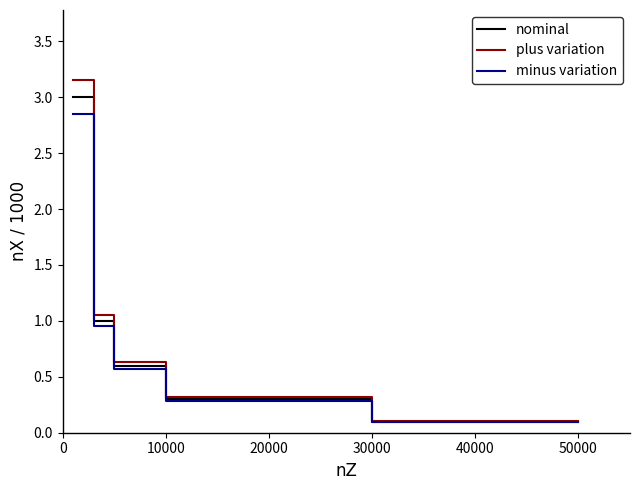

Reading left to right, extract all data points from this chart.

nominal: 3.0	3.0	1.0	1.0	0.6	0.6	0.3	0.3	0.1	0.1
plus variation: 3.2	3.2	1.1	1.1	0.6	0.6	0.3	0.3	0.1	0.1
minus variation: 2.8	2.8	0.9	0.9	0.6	0.6	0.3	0.3	0.1	0.1